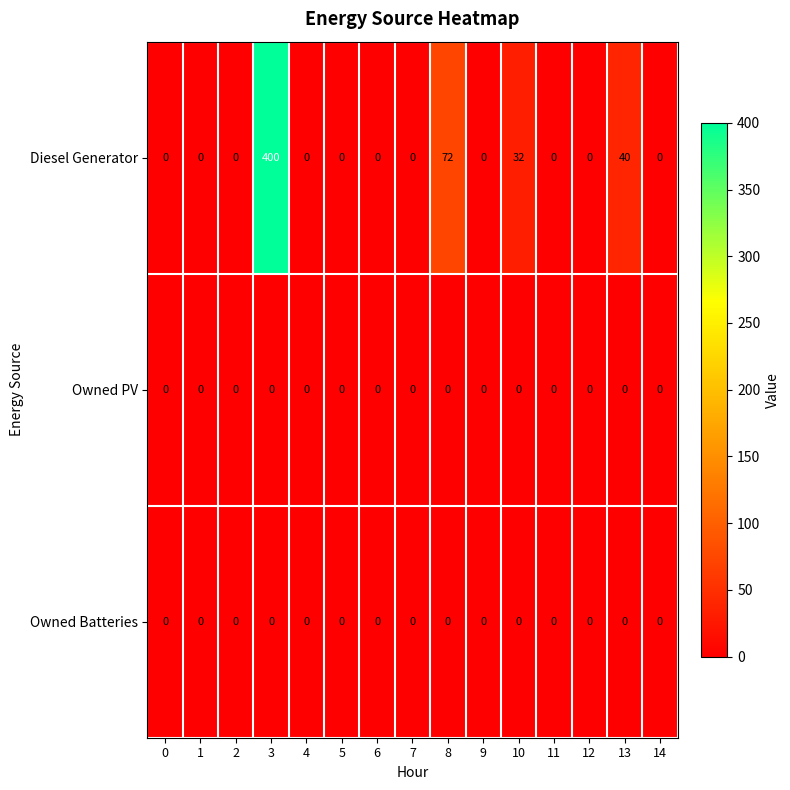

How many data points does each series have?

15